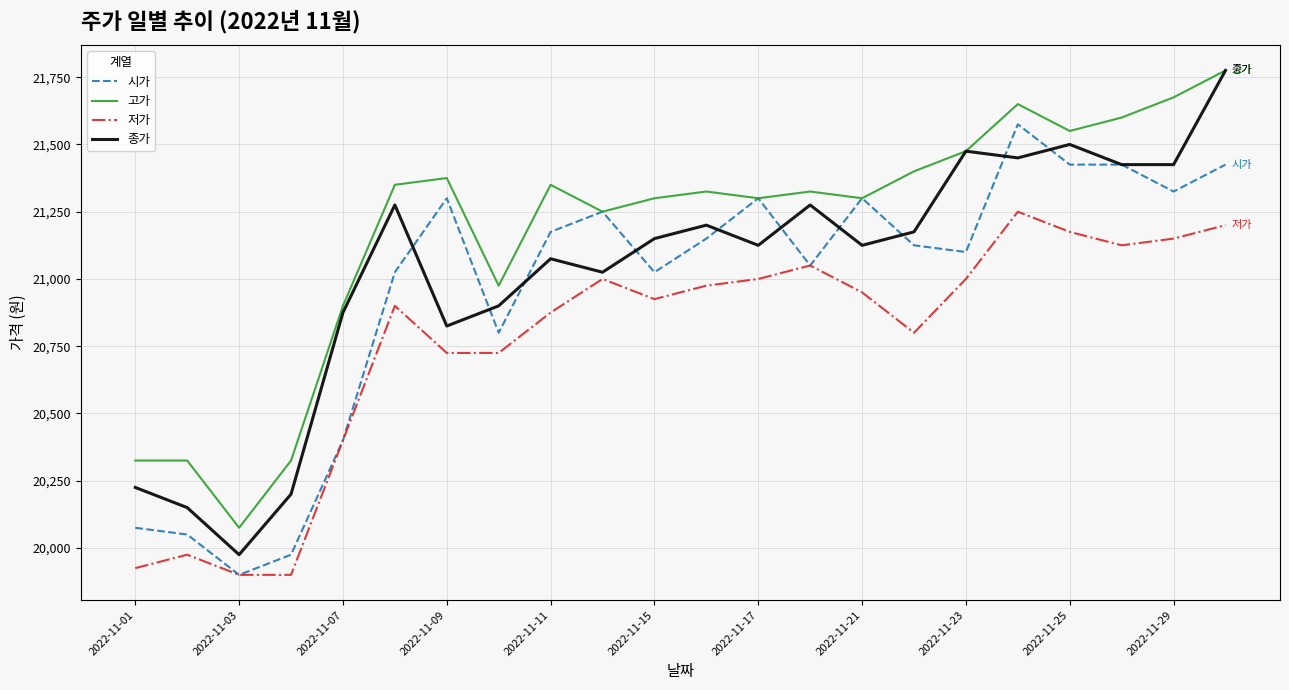

True or false: 고가 and 저가 cross at least once.

False